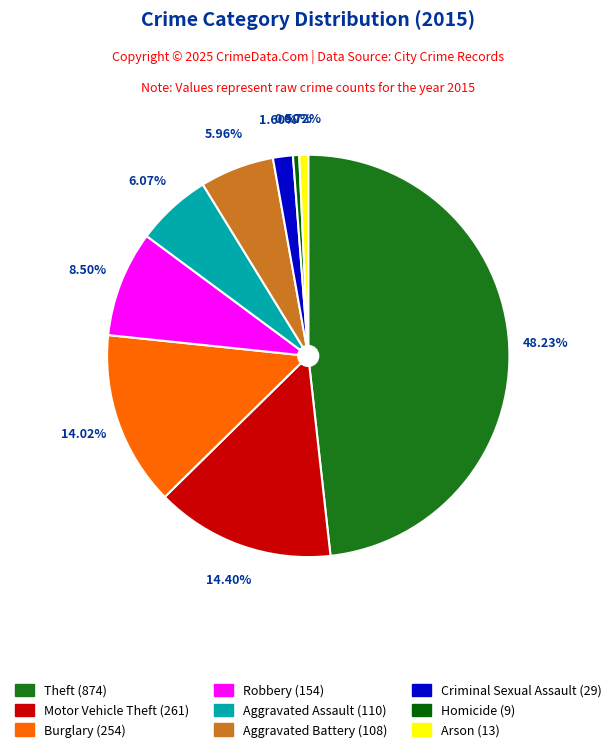

Between Criminal Sexual Assault (29) and Arson (13), which is larger?

Criminal Sexual Assault (29)